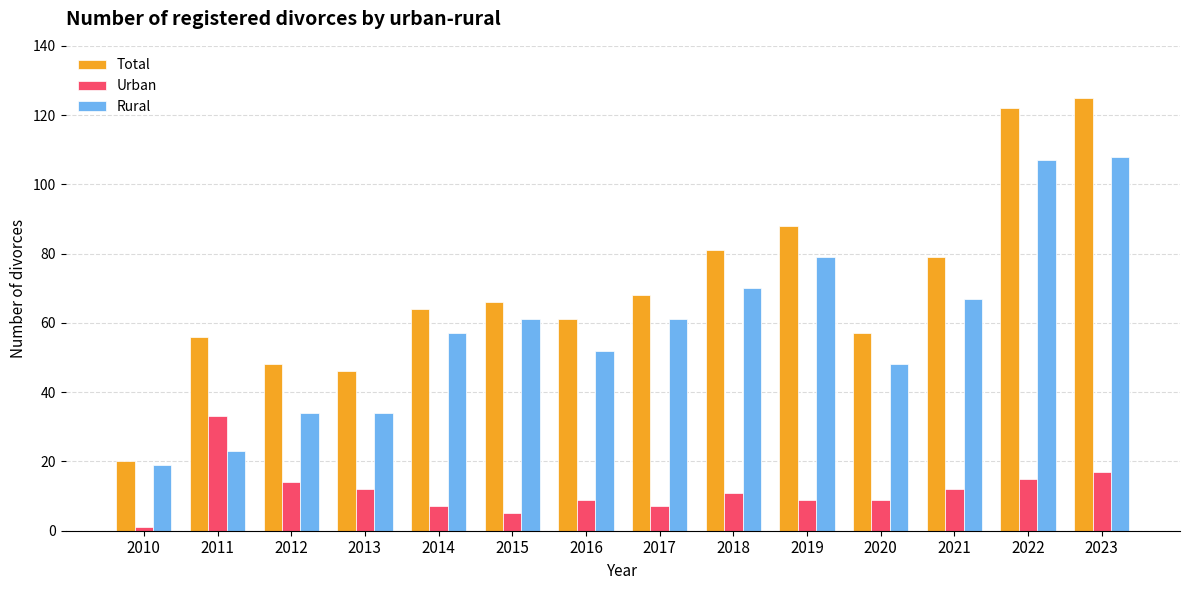

What is the sum of all Rural values?

820